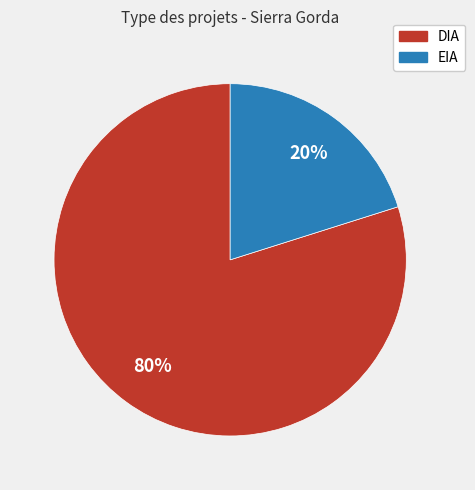

Does DIA account for over 50% of the chart?

Yes